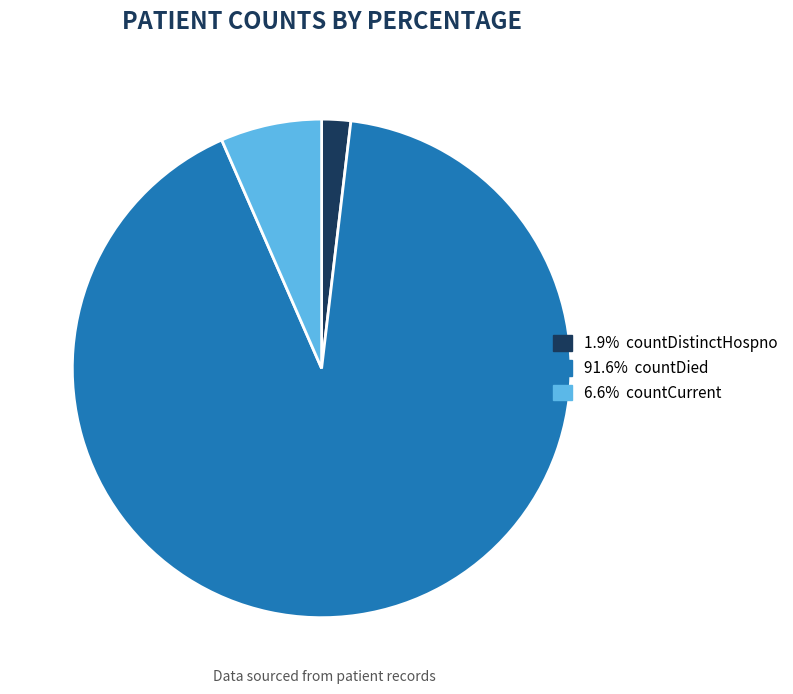

Does any single category account for the majority?

Yes